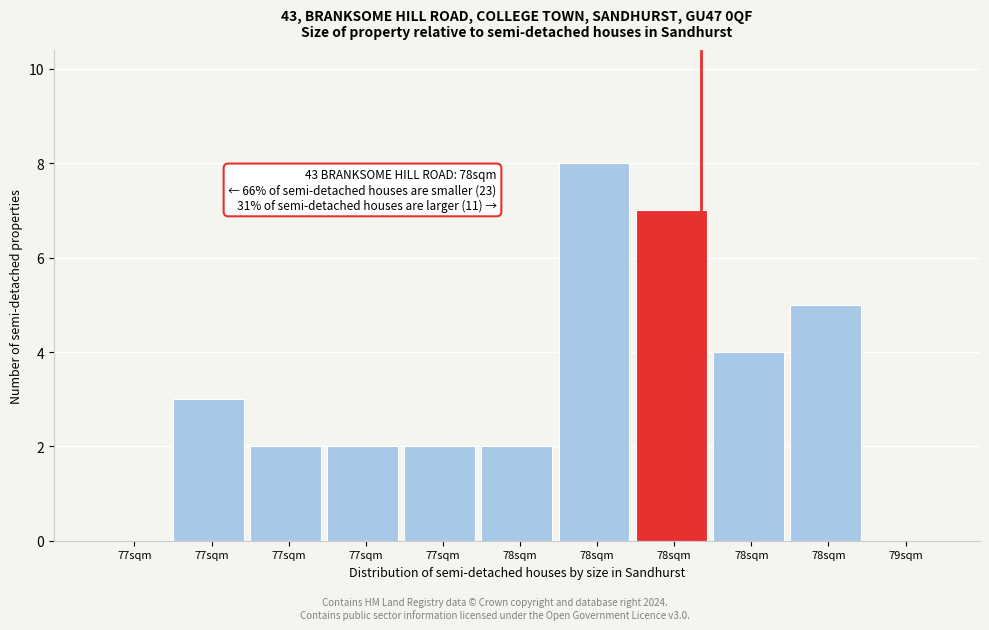

Are the bars horizontal?

No